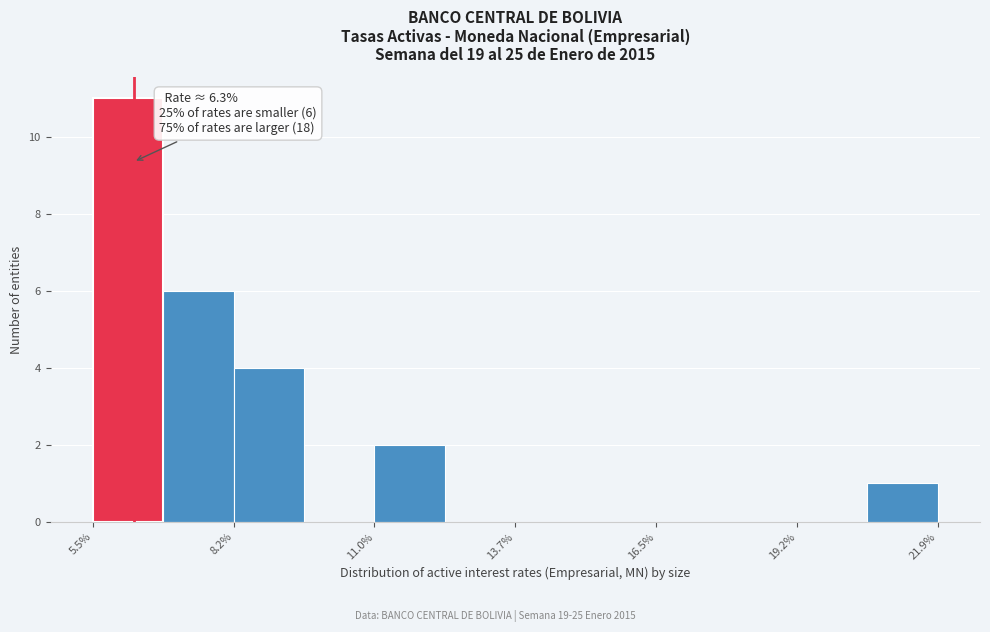

Around what value on the x-axis is the tallest bar? Give the approximate position of its centre, as read against the axis.

6.0